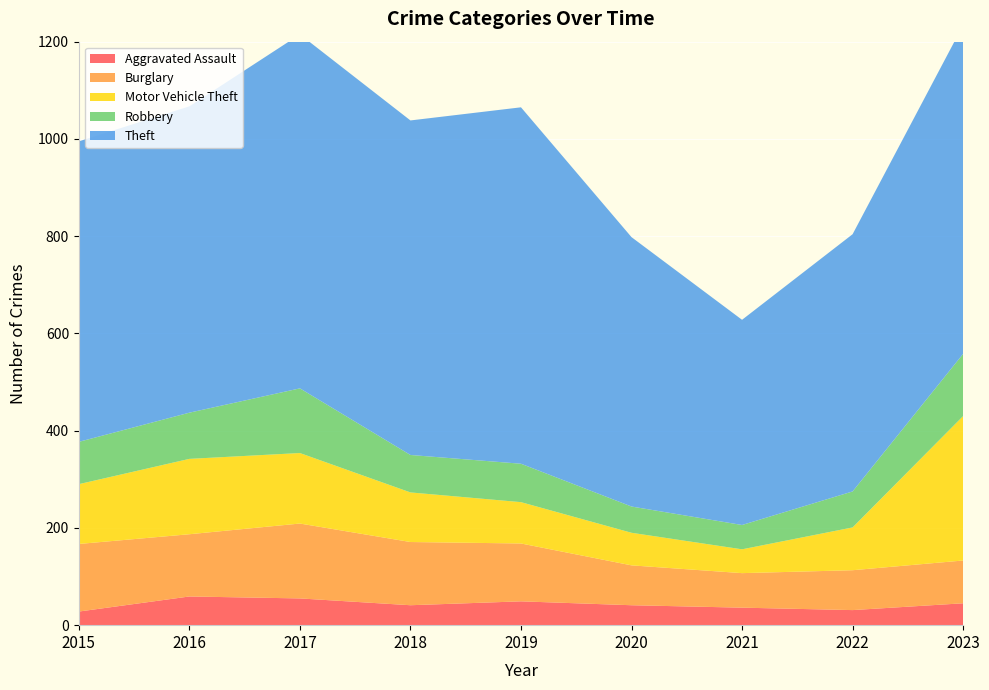

Reading right to left, what are all the values shown in this chart?

Aggravated Assault: 2023=45	2022=31	2021=36	2020=41	2019=49	2018=41	2017=55	2016=59	2015=28
Burglary: 2023=88	2022=82	2021=71	2020=82	2019=119	2018=130	2017=154	2016=128	2015=139
Motor Vehicle Theft: 2023=297	2022=88	2021=49	2020=67	2019=85	2018=102	2017=145	2016=155	2015=123
Robbery: 2023=128	2022=74	2021=50	2020=54	2019=79	2018=77	2017=133	2016=95	2015=87
Theft: 2023=676	2022=529	2021=422	2020=554	2019=733	2018=688	2017=728	2016=630	2015=618